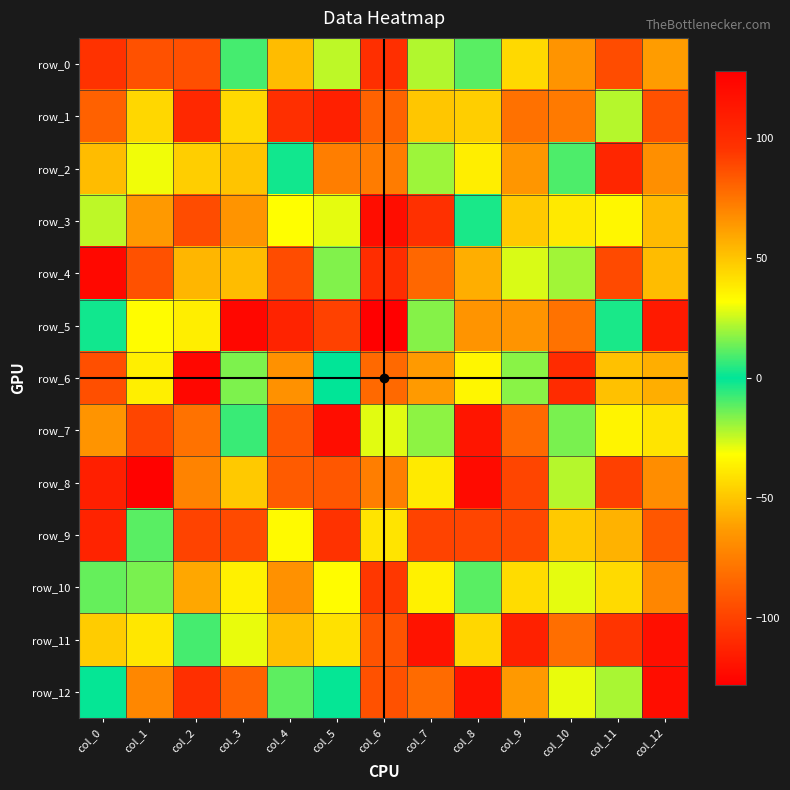

Is the value of row_11 at col_4 greater than the value of row_2 at col_7?

No